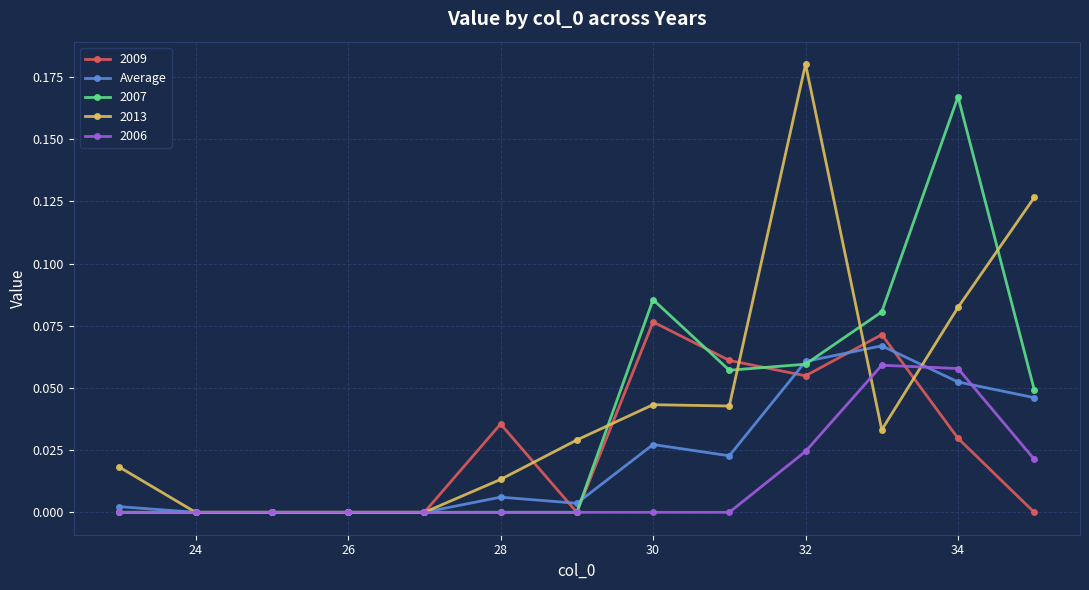

Which series has the largest range (max minus min)?

2013